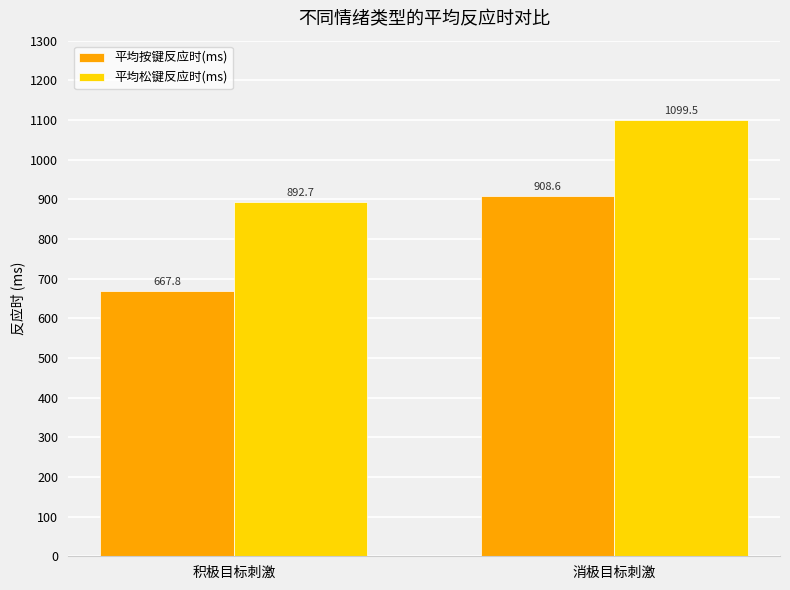

Rank the series at 积极目标刺激 from lowest to highest value.

平均按键反应时(ms), 平均松键反应时(ms)